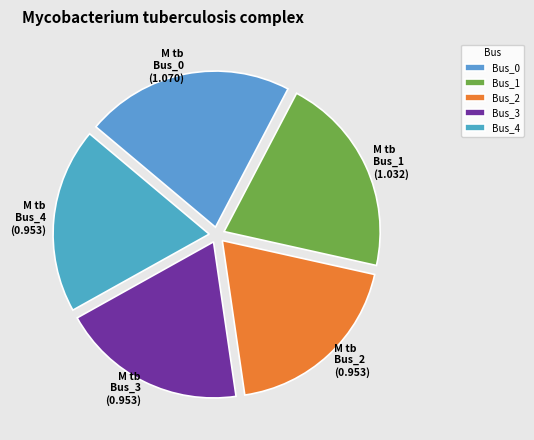

How many segments does this pie chart have?

5